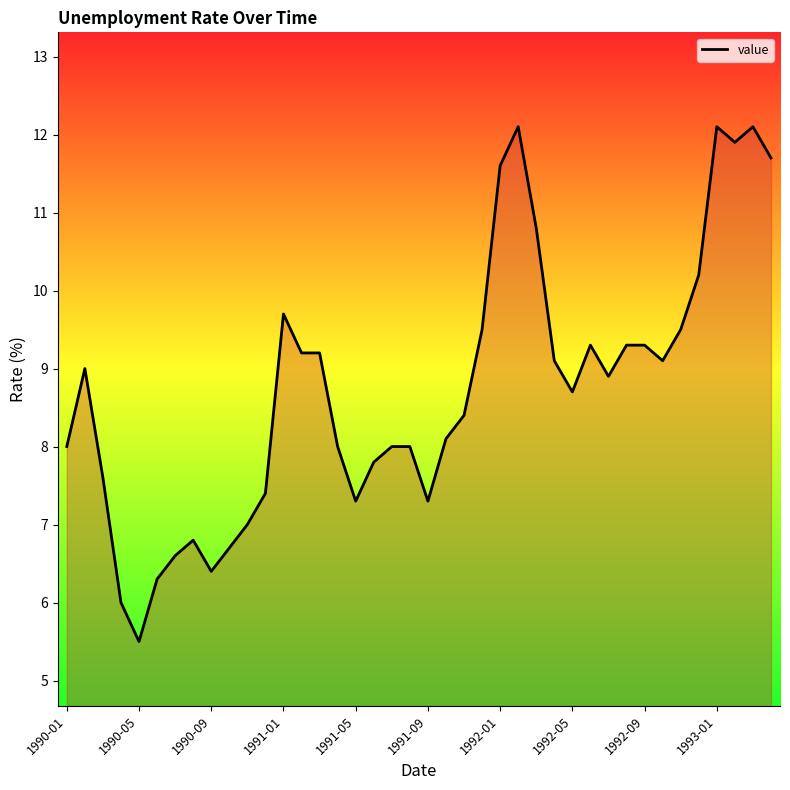

What is the greatest value displayed?

12.1